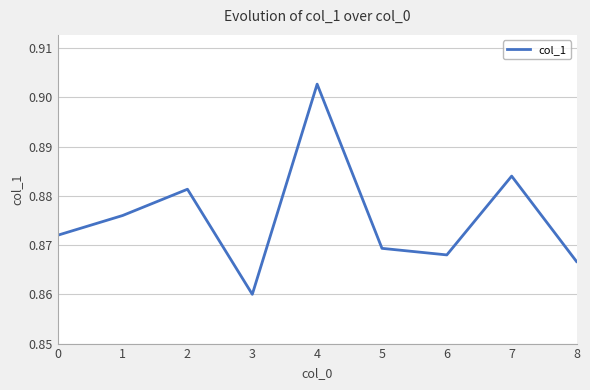

Which category has the highest value across all series?

4